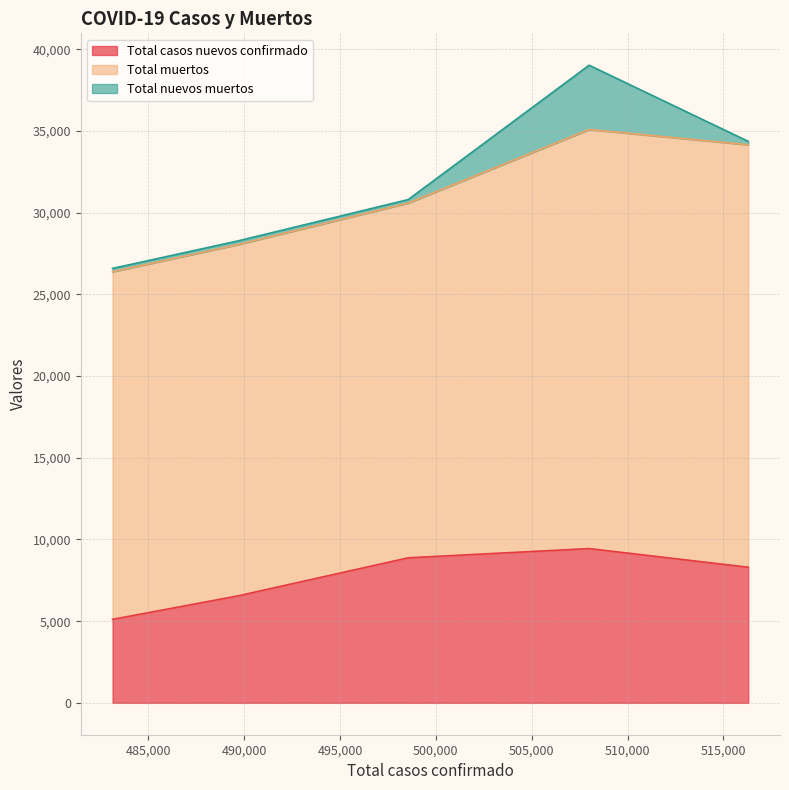

What is the sum of all Total casos nuevos confirmado values?

38272